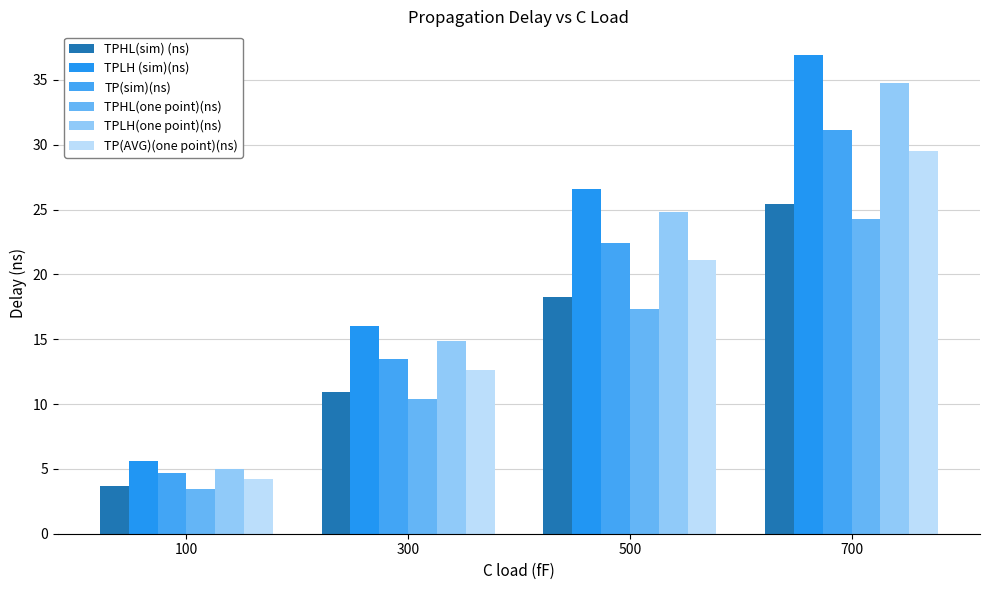

What are all the series names shown in the legend?

TPHL(sim) (ns), TPLH (sim)(ns), TP(sim)(ns), TPHL(one point)(ns), TPLH(one point)(ns), TP(AVG)(one point)(ns)